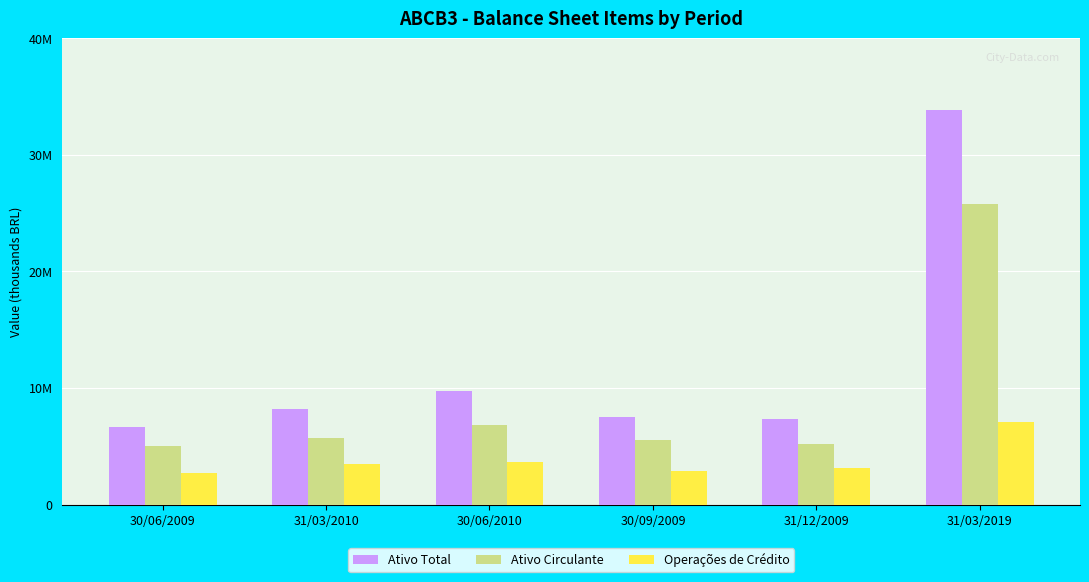

Are the bars horizontal?

No